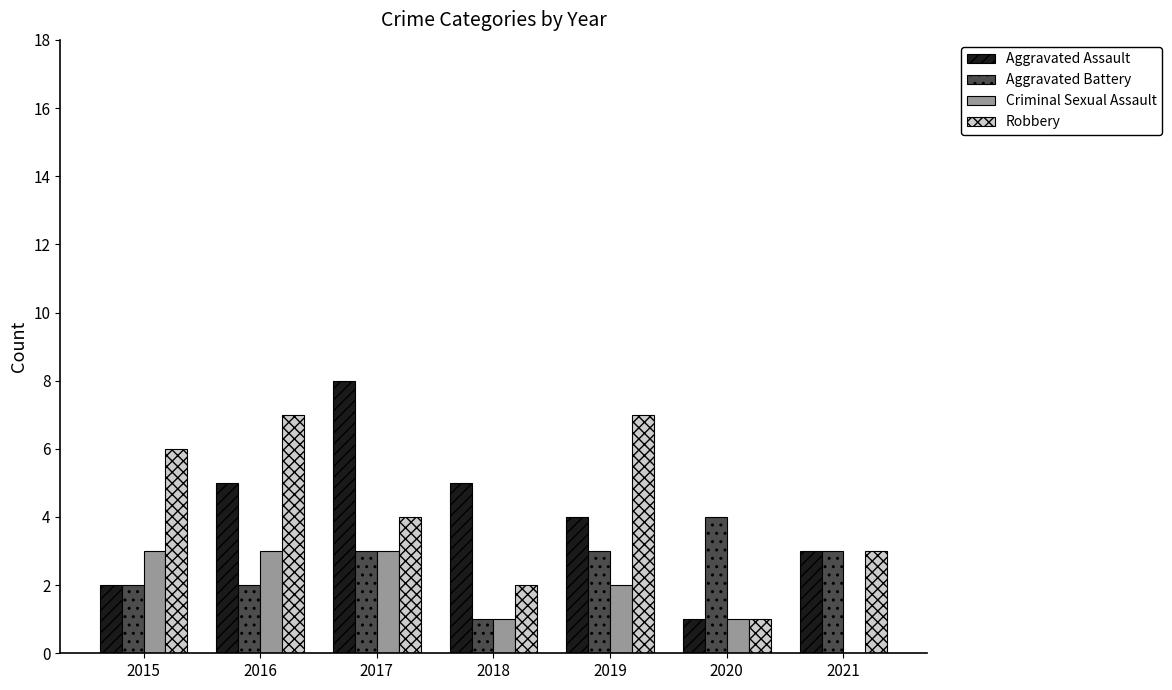

The Robbery series shows 3 at 2018. True or false?

False